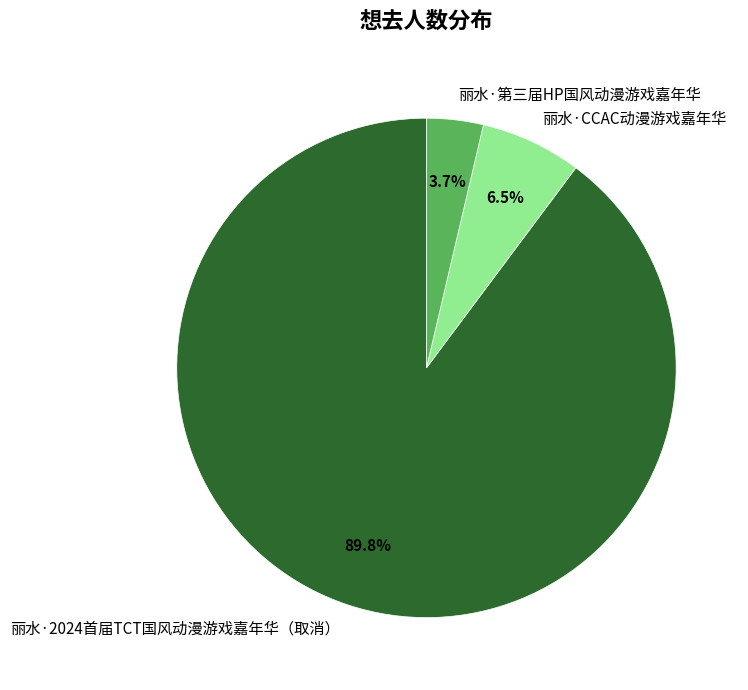

Which slice represents more than half of the pie?

丽水·2024首届TCT国风动漫游戏嘉年华（取消）